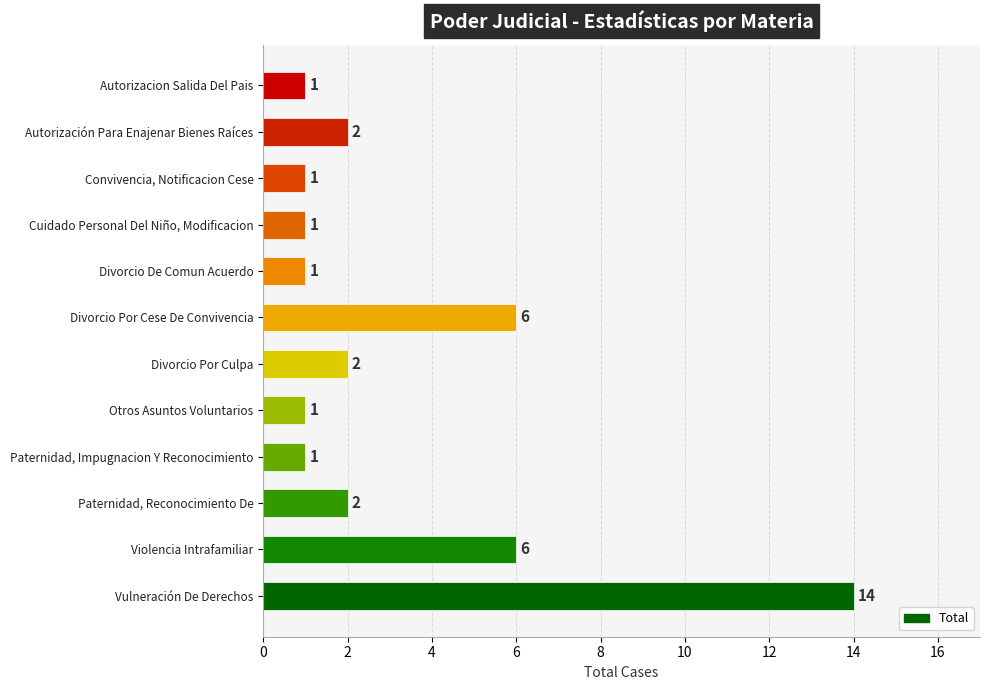

The chart shows a value of 2 at Divorcio Por Culpa. True or false?

True